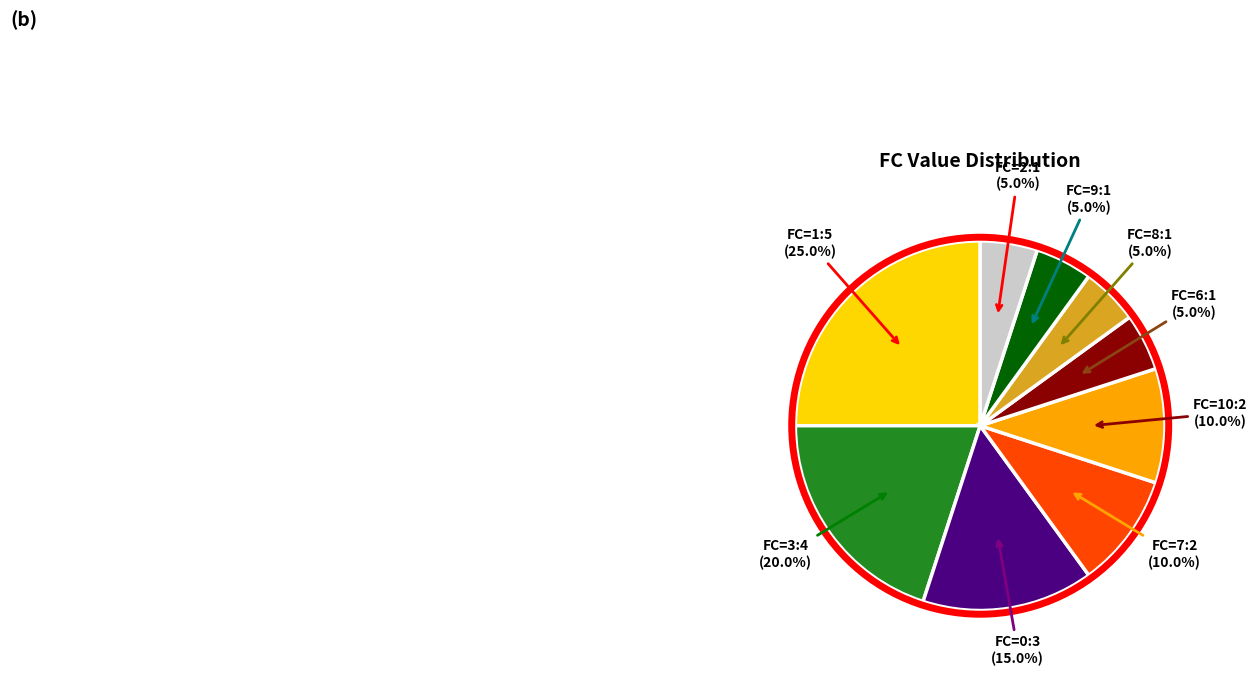

Is there any slice that represents more than half of the pie?

No